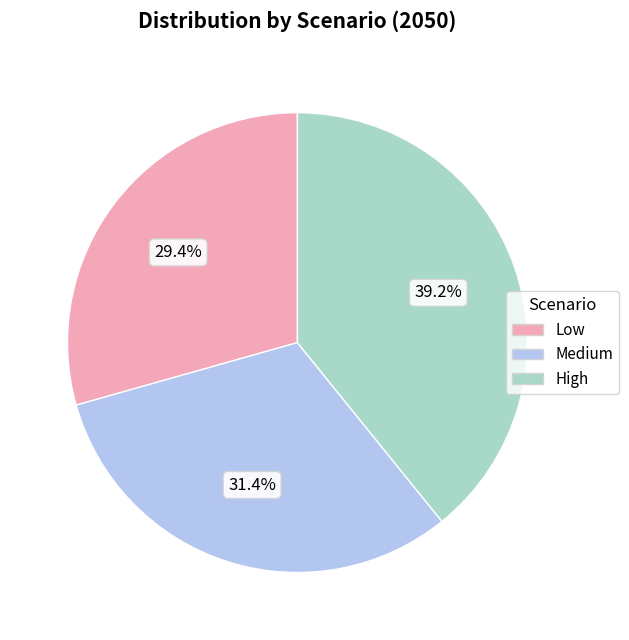

What is the largest slice in the pie chart?

High